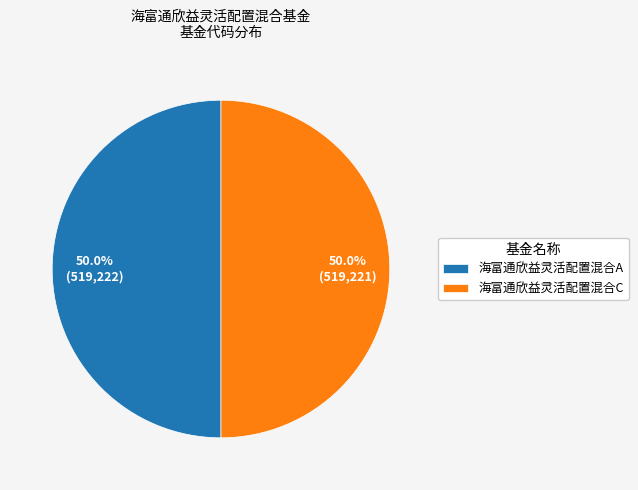

Approximately how many times larger is the value at 海富通欣益灵活配置混合C compared to 海富通欣益灵活配置混合A?

1.0